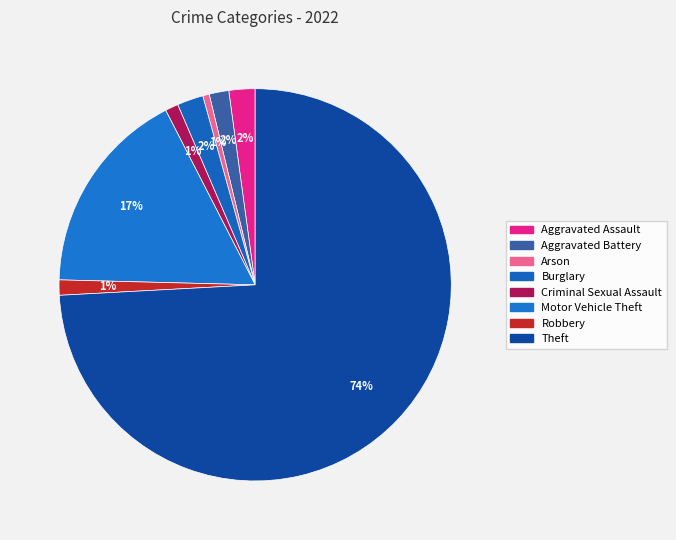

What portion of the pie excludes Arson?

99.5%